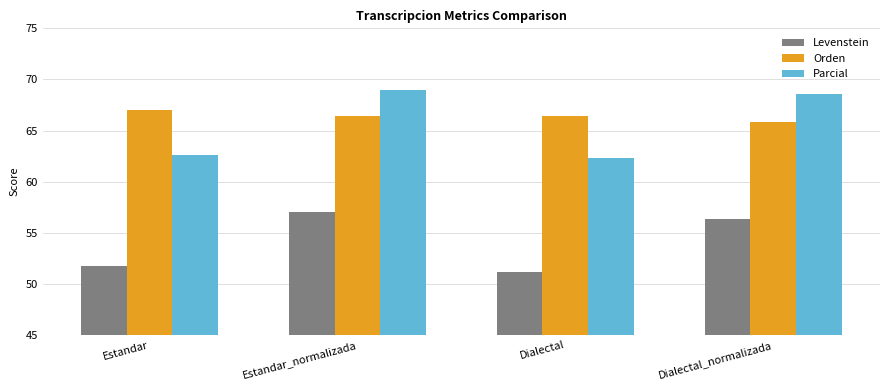

Is the value of Levenstein at Dialectal_normalizada greater than the value of Parcial at Dialectal?

No